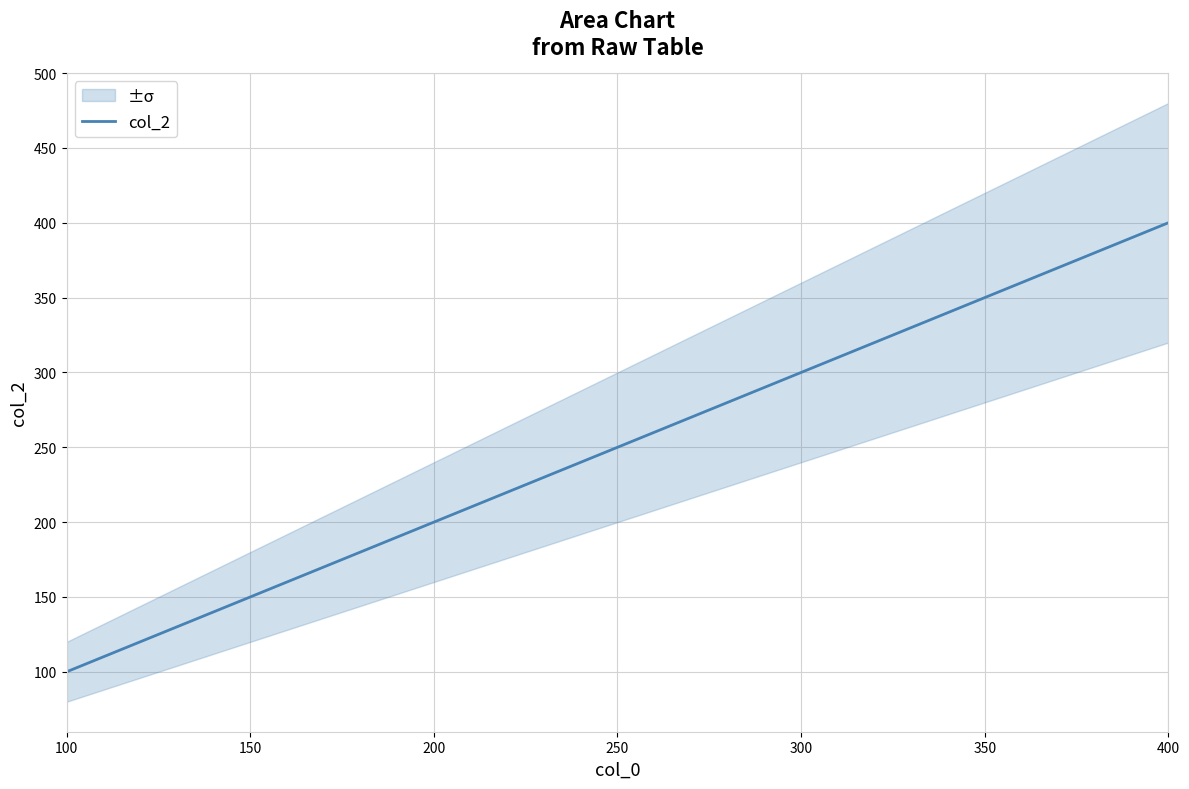

Which label corresponds to the smallest value in the chart?

100